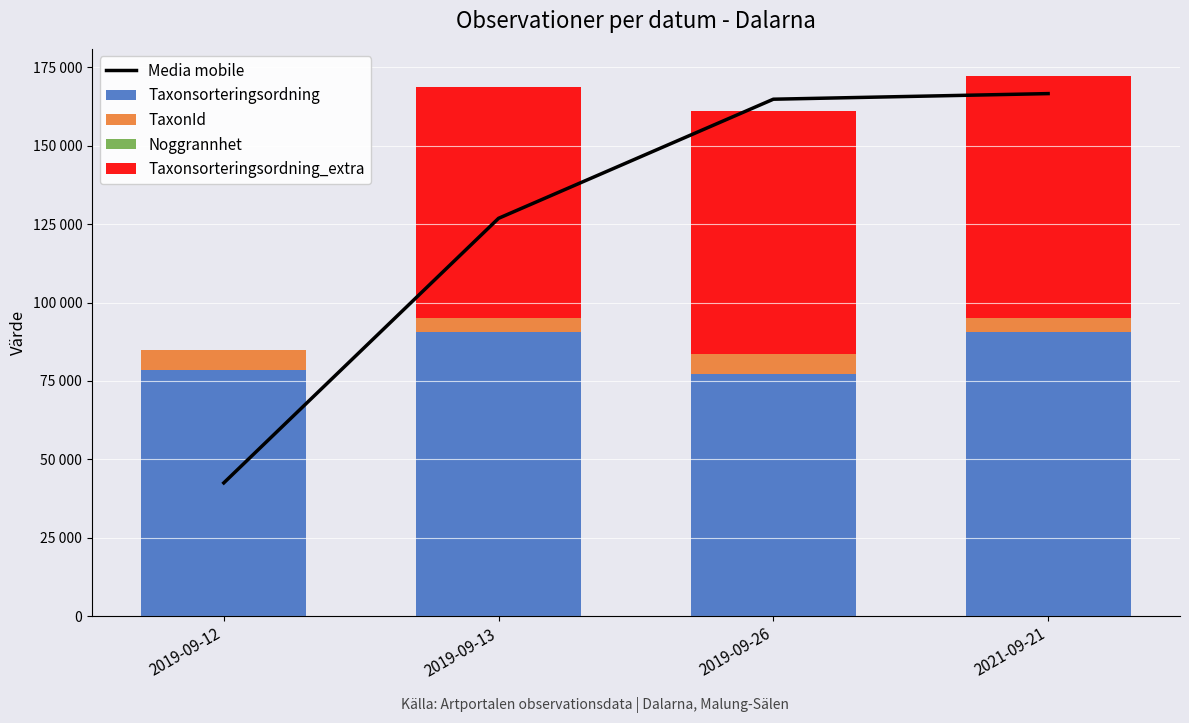

What is the maximum value shown in the chart?

166627